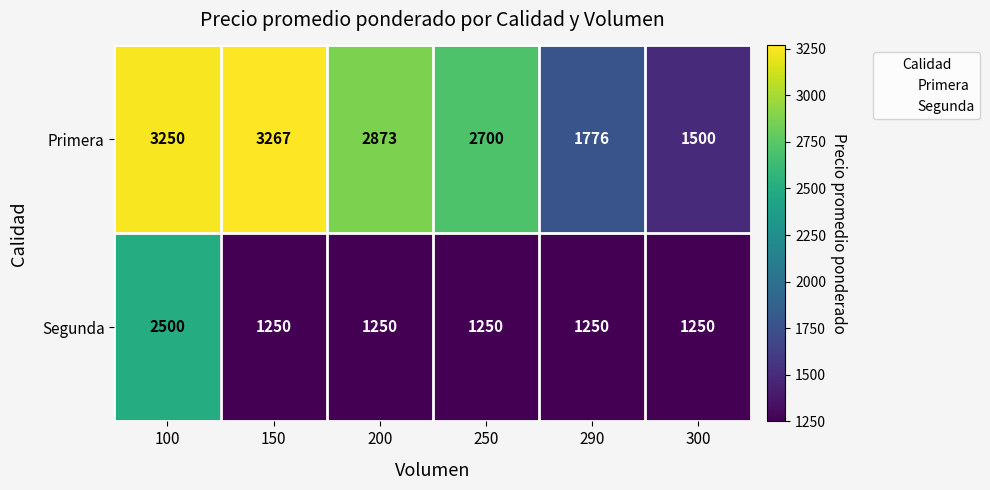

Is the value of Segunda at 290 greater than the value of Primera at 290?

No